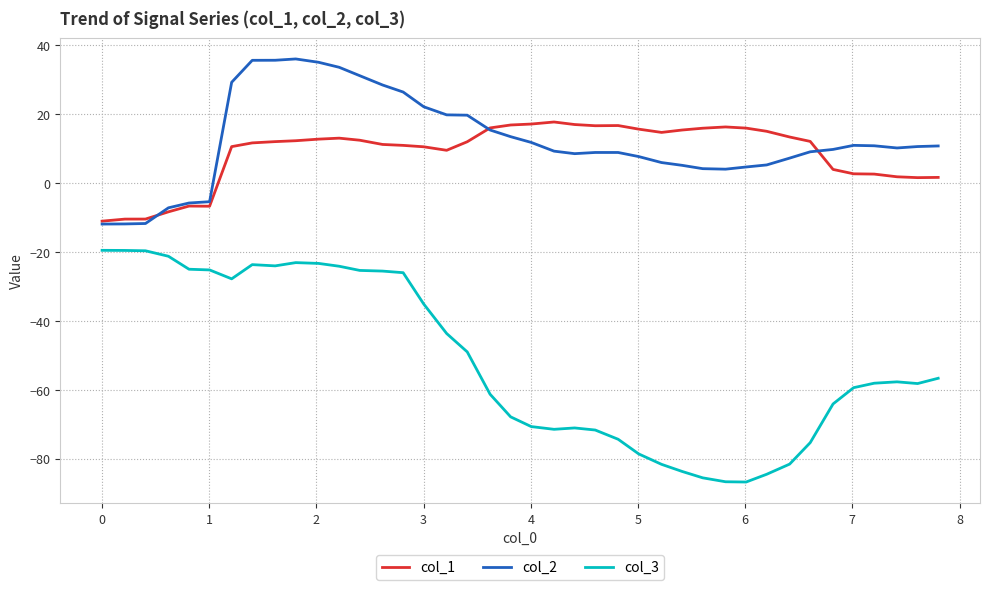

What is the sum of all col_1 values?

350.6